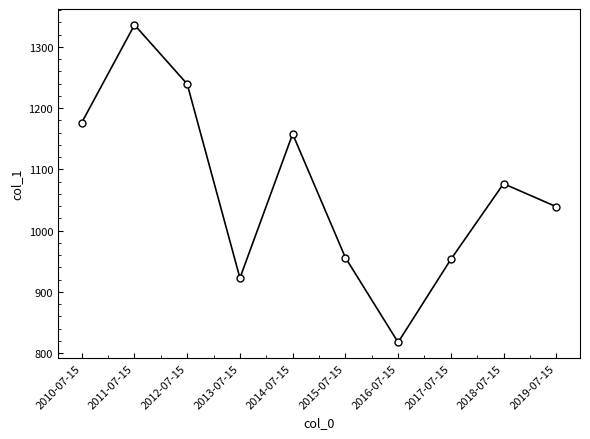

Is this an area chart (filled region under the line)?

No